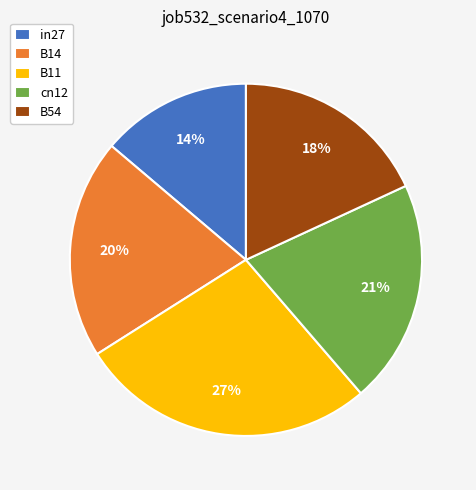

Count the number of slices in the pie.

5